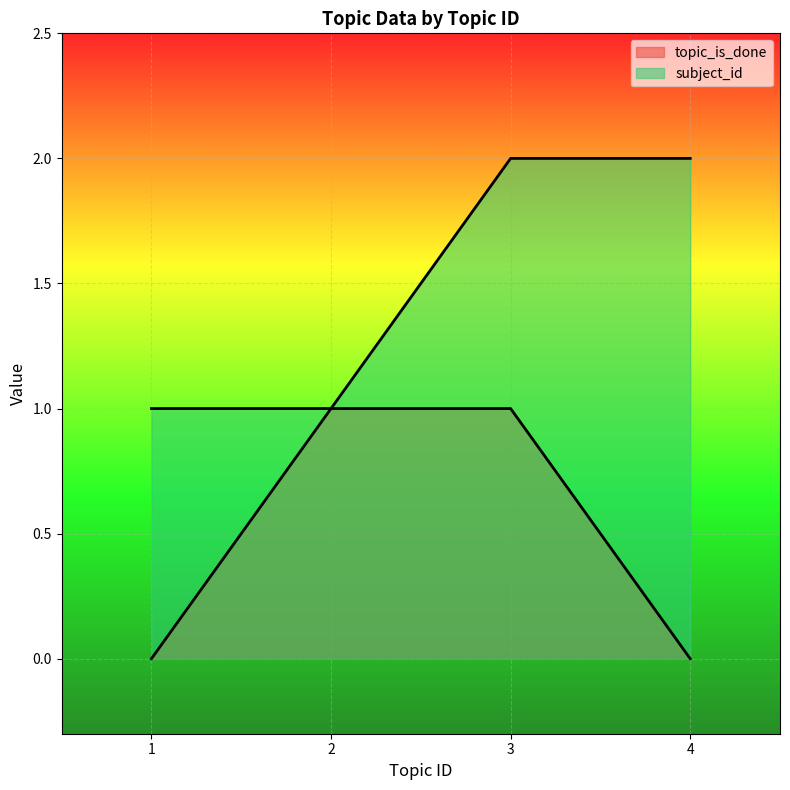

What is the total value across all series at 2?

2